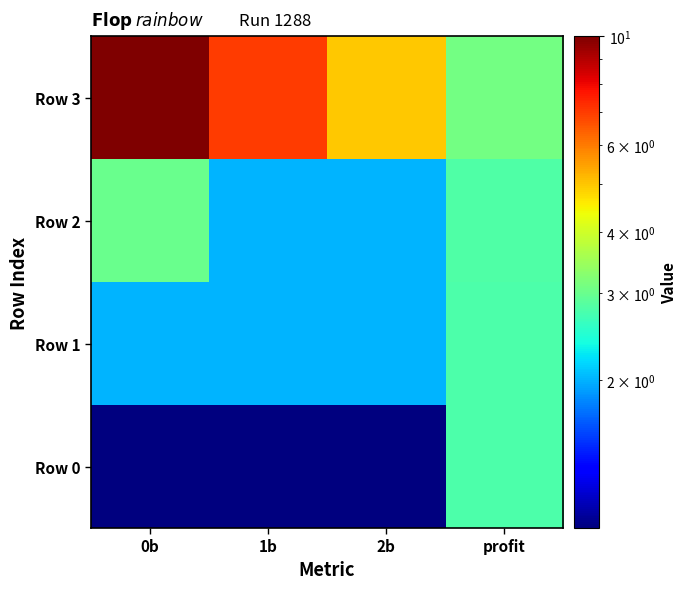

At how many categories does at least one series exceed 8?

1